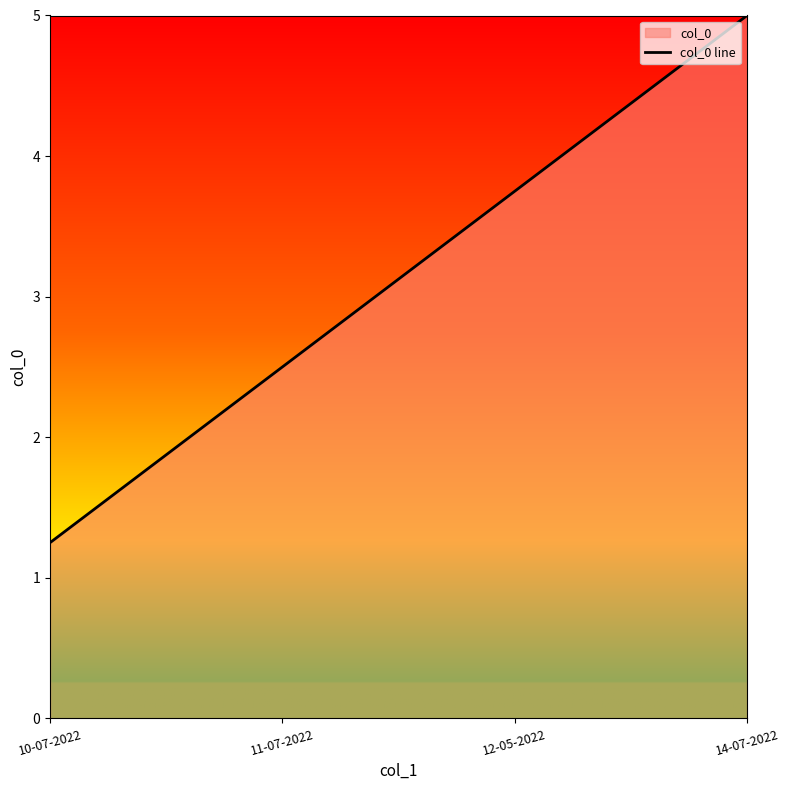

At which category does the chart reach its peak across all series?

14-07-2022